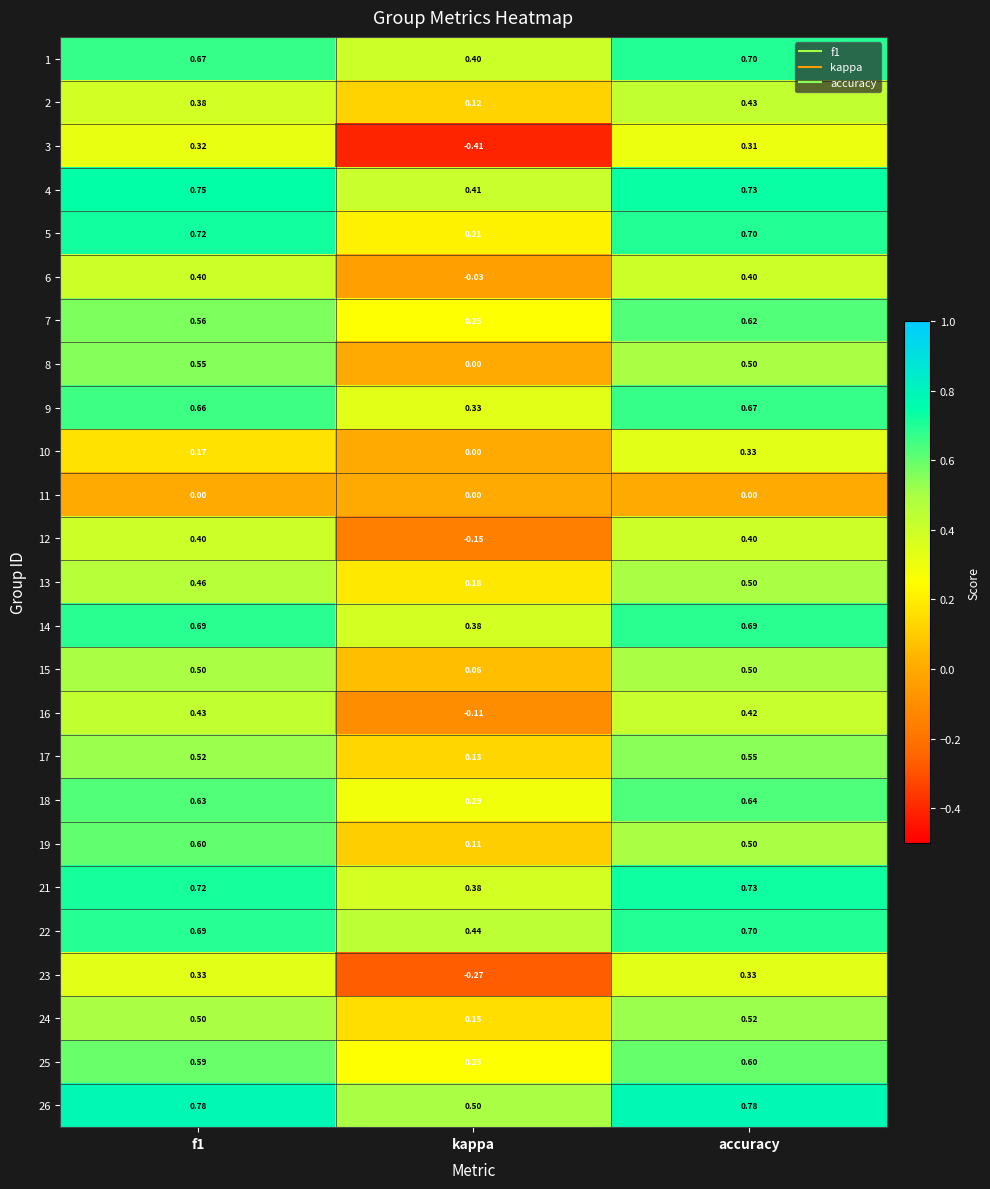

Which category has the lowest value in the 21 series?

kappa